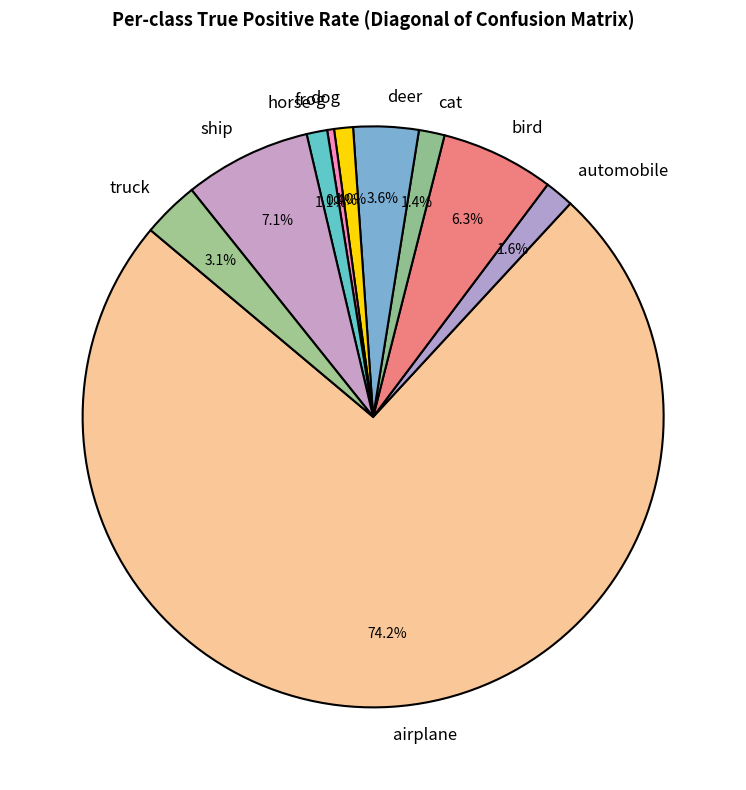

To the nearest percent, what percentage of the pie is deer?

4%